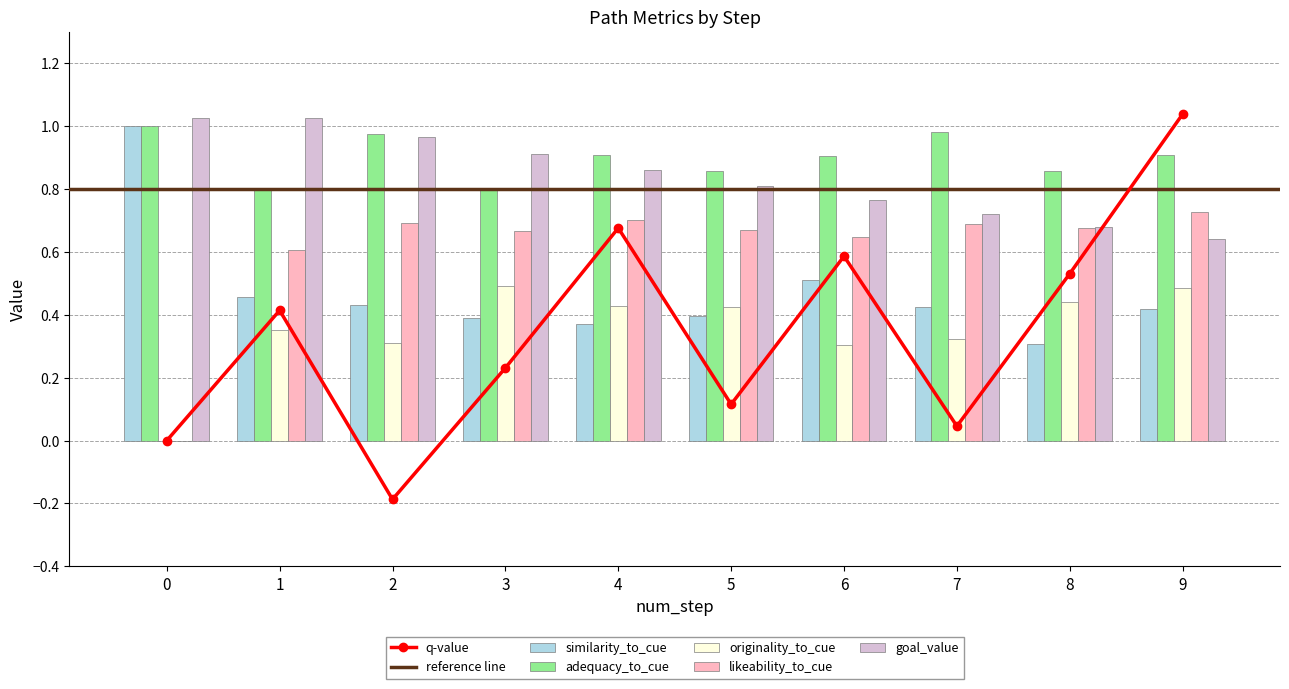

What is the difference between the maximum and minimum values in the likeability_to_cue series?

0.7